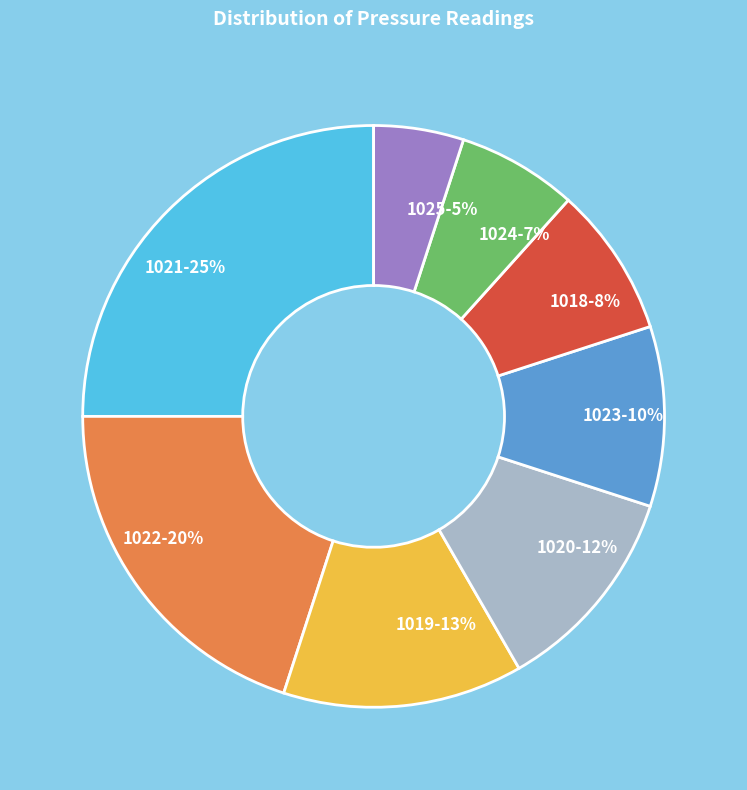

Is 1020 the majority of the pie?

No